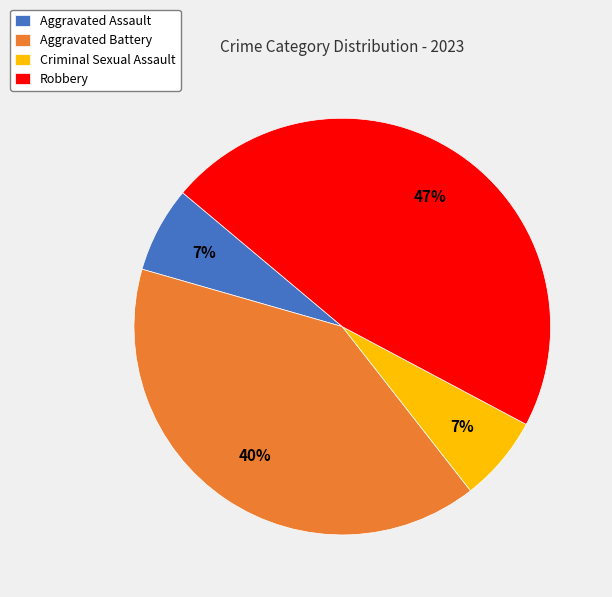

Is Criminal Sexual Assault the majority of the pie?

No